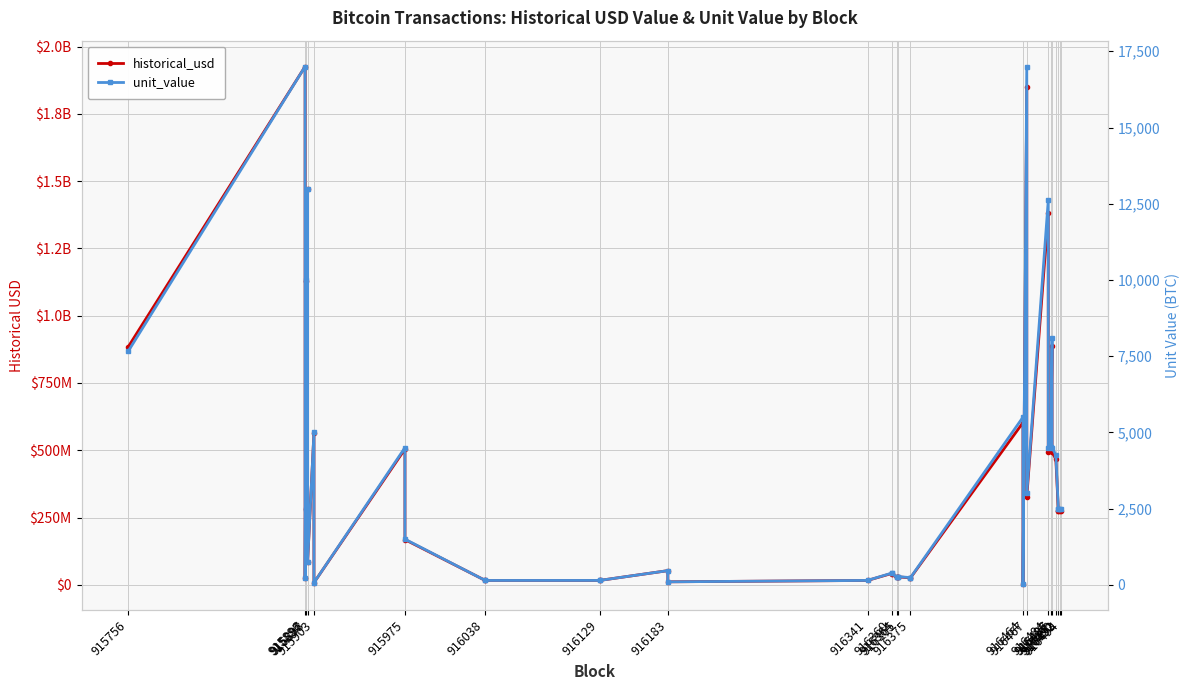

The value of historical_usd at 916494 is 383750466.4. True or false?

False